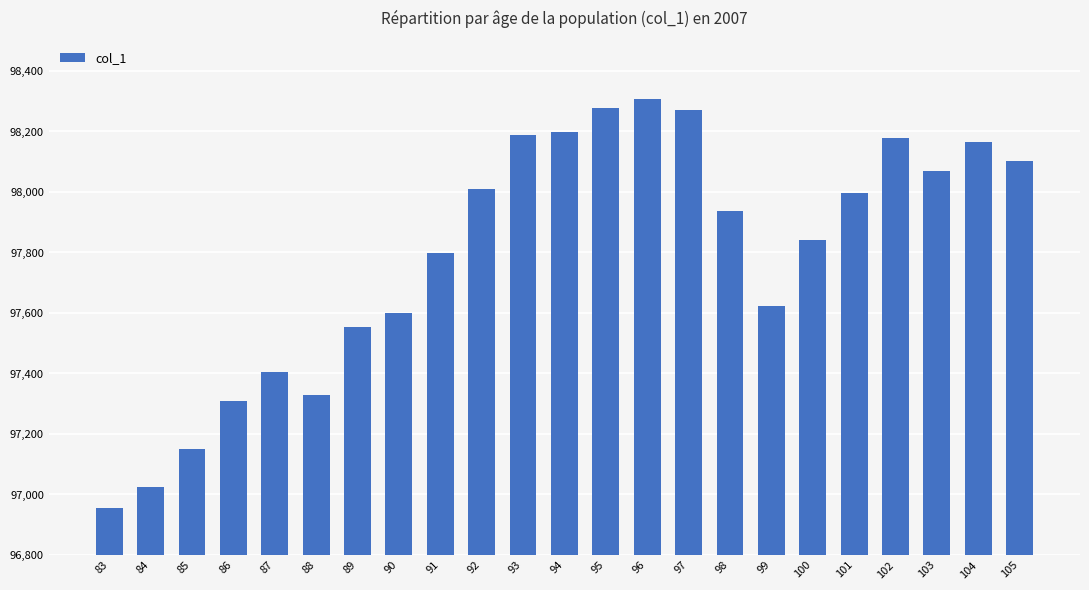

Reading left to right, transcribe all the data shown in this chart.

96956.4	97025.2	97149.9	97309.7	97403.8	97329.7	97554.8	97601.4	97796.9	98011.5	98187.8	98198.3	98276.8	98306.8	98269.5	97936.6	97623.8	97840.1	97997.6	98178.1	98070.6	98164.3	98101.2